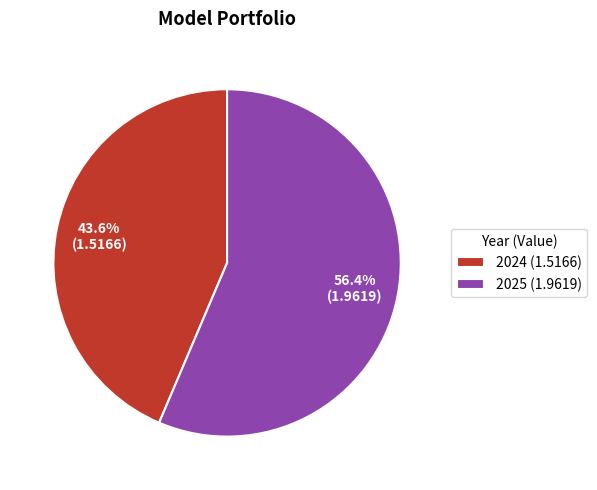

To the nearest percent, what is the average slice percentage?

50%